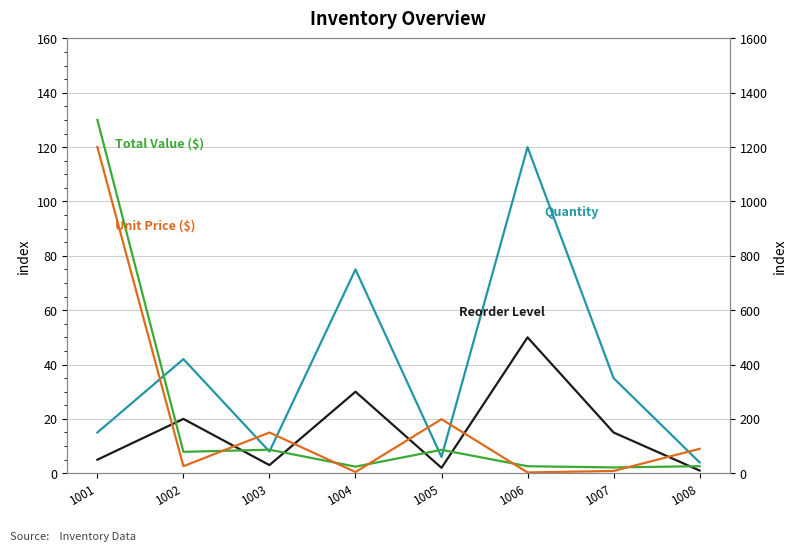

How many lines are shown in the chart?

4